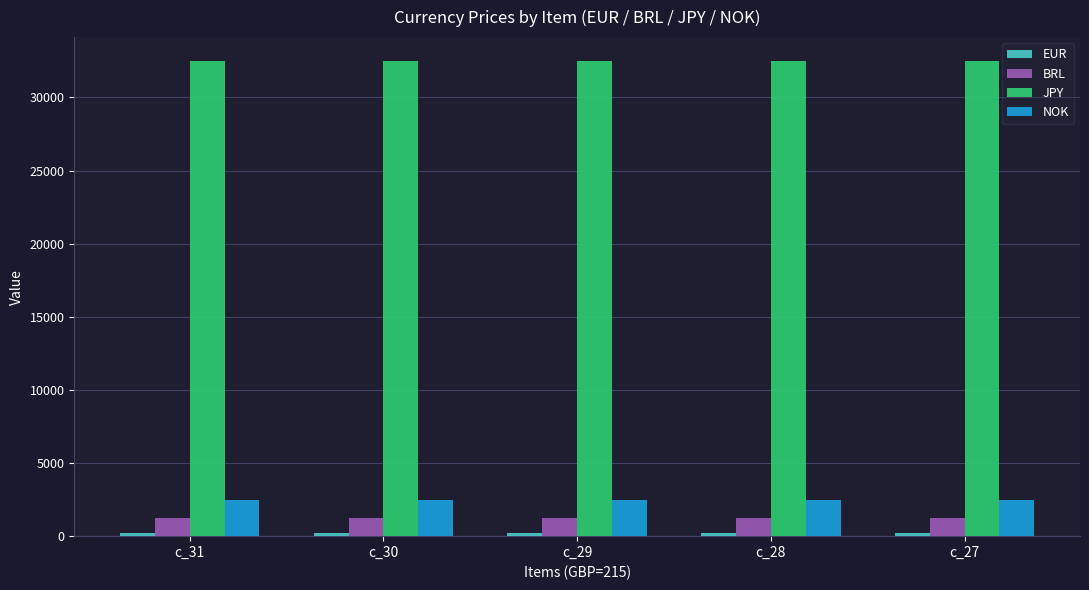

Is it true that JPY equals 32500 at c_29?

True